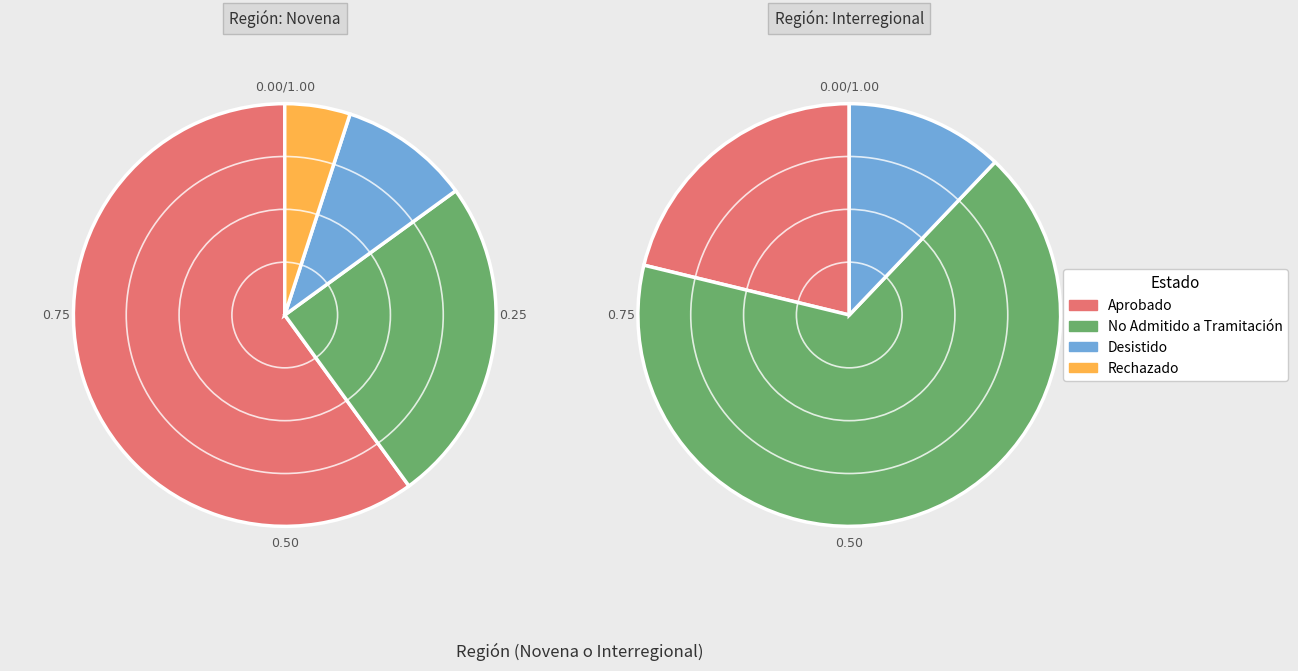

To the nearest percent, what is the average slice percentage?

25%